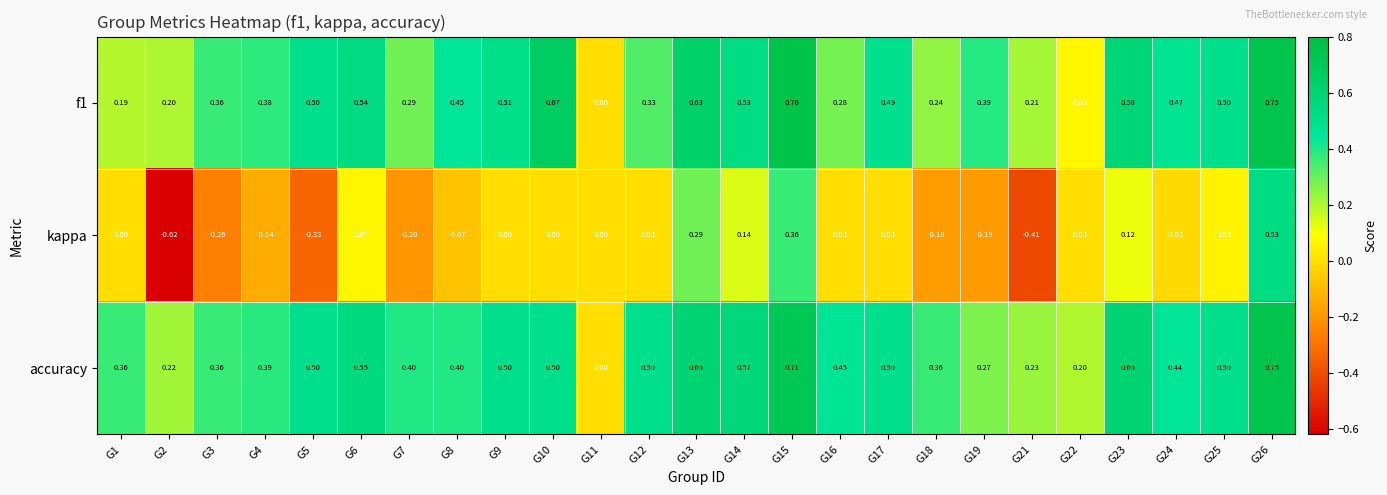

How many categories are shown in the chart?

25